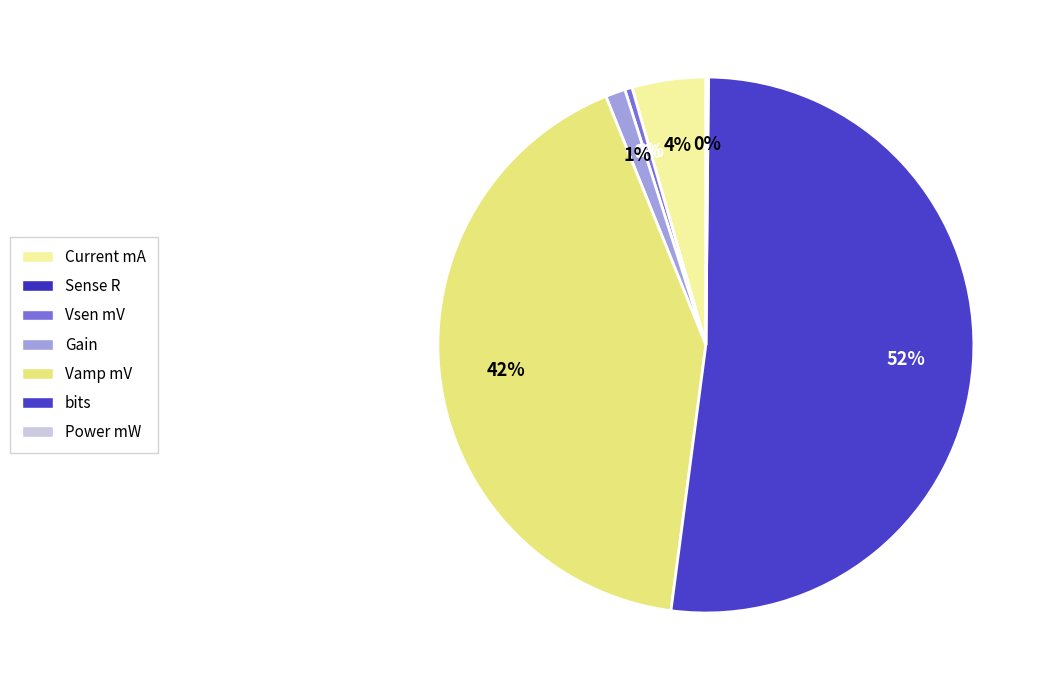

To the nearest percent, what is the difference between the largest and smallest slice percentages?

52%